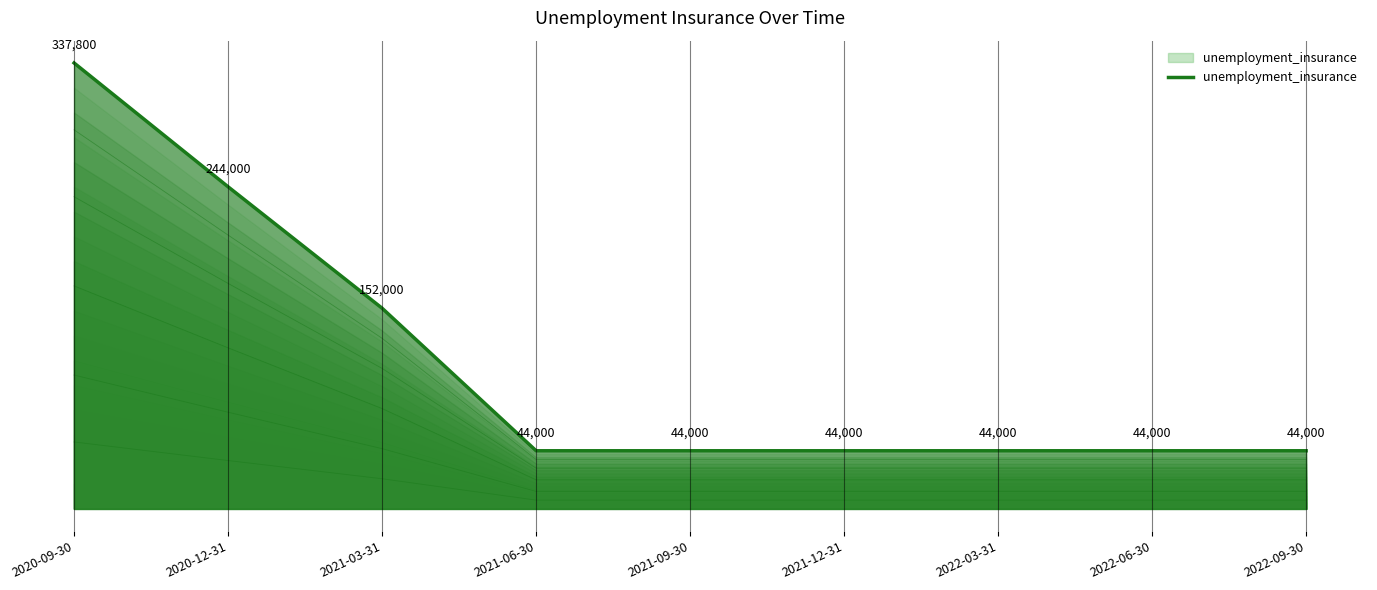

Count the values in the range 44000 to 152000.

7